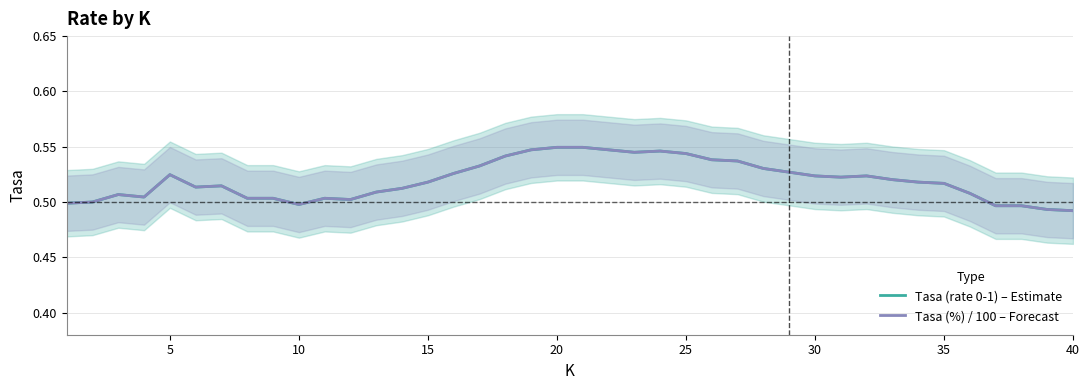

What is the total value across all series at 40?

1.0